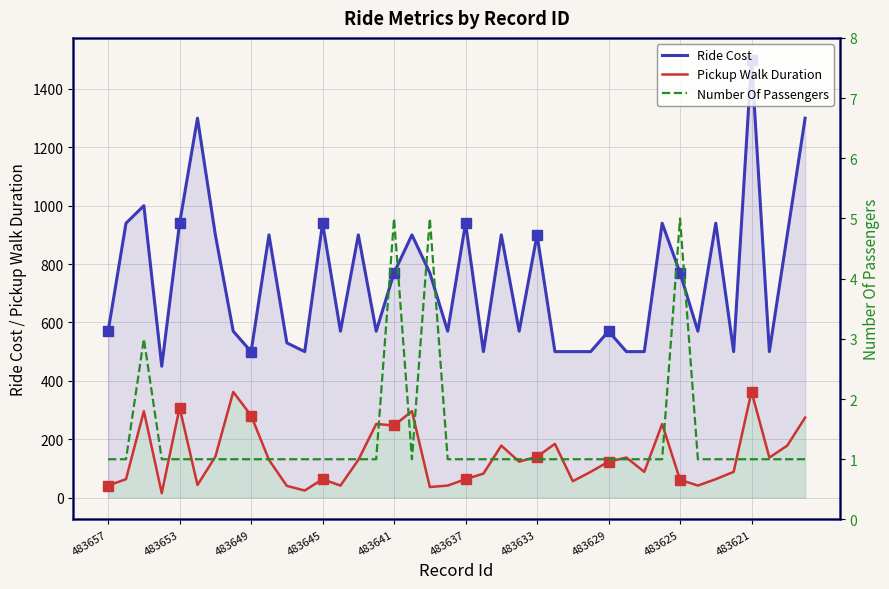

What is the average value of the Ride Cost series?

747